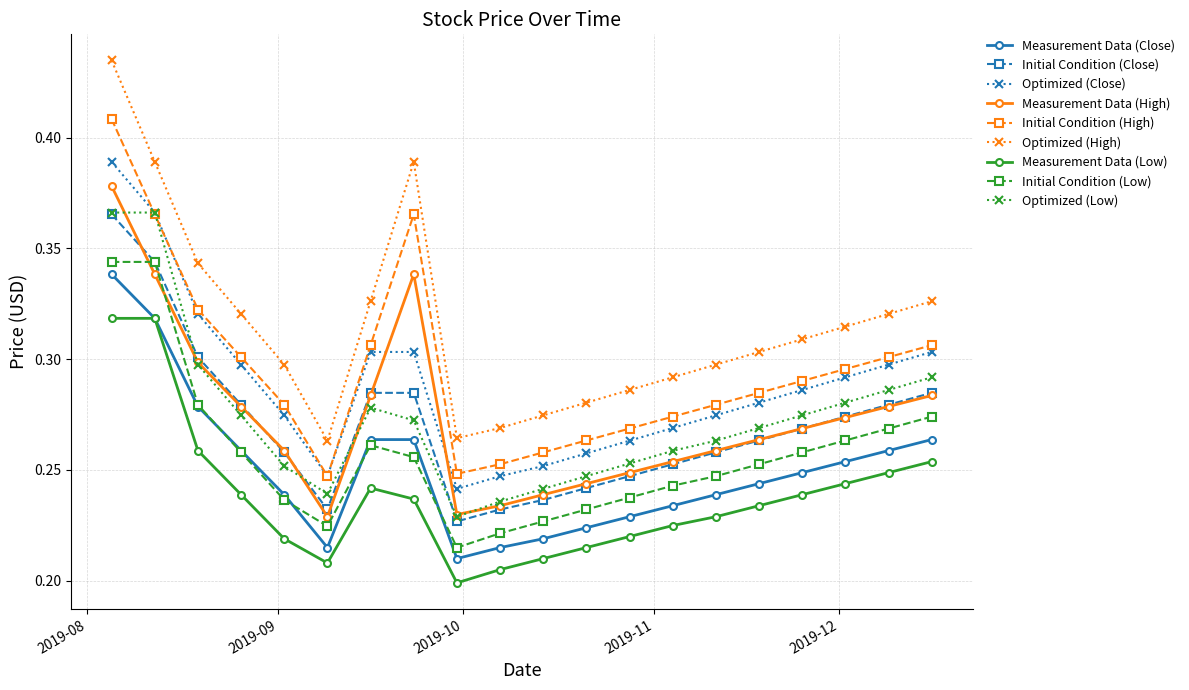

What are all the series names shown in the legend?

Measurement Data (Close), Initial Condition (Close), Optimized (Close), Measurement Data (High), Initial Condition (High), Optimized (High), Measurement Data (Low), Initial Condition (Low), Optimized (Low)